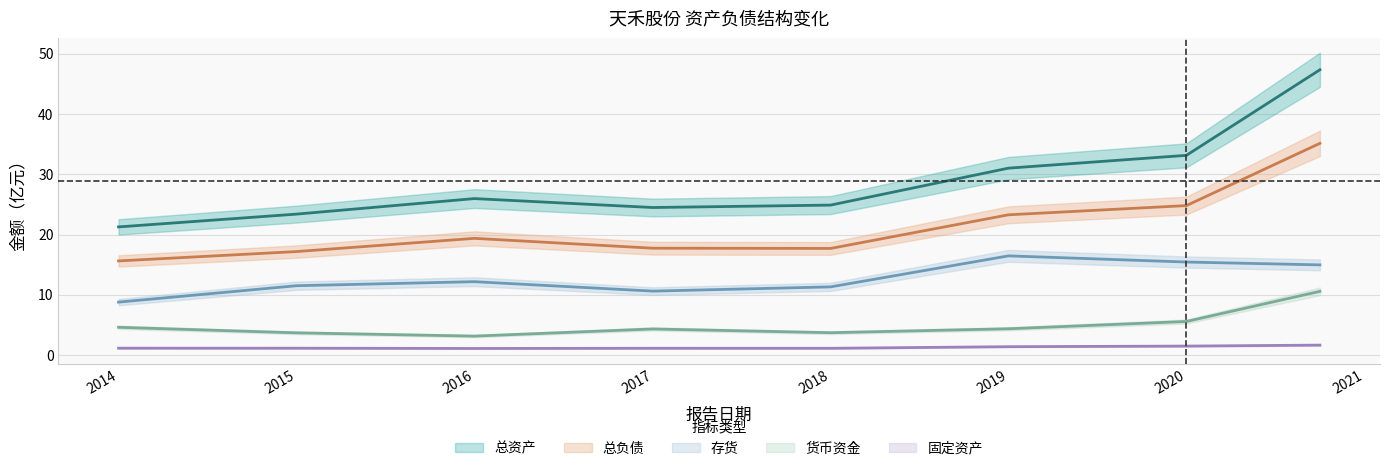

Count the number of categories in the chart.

8